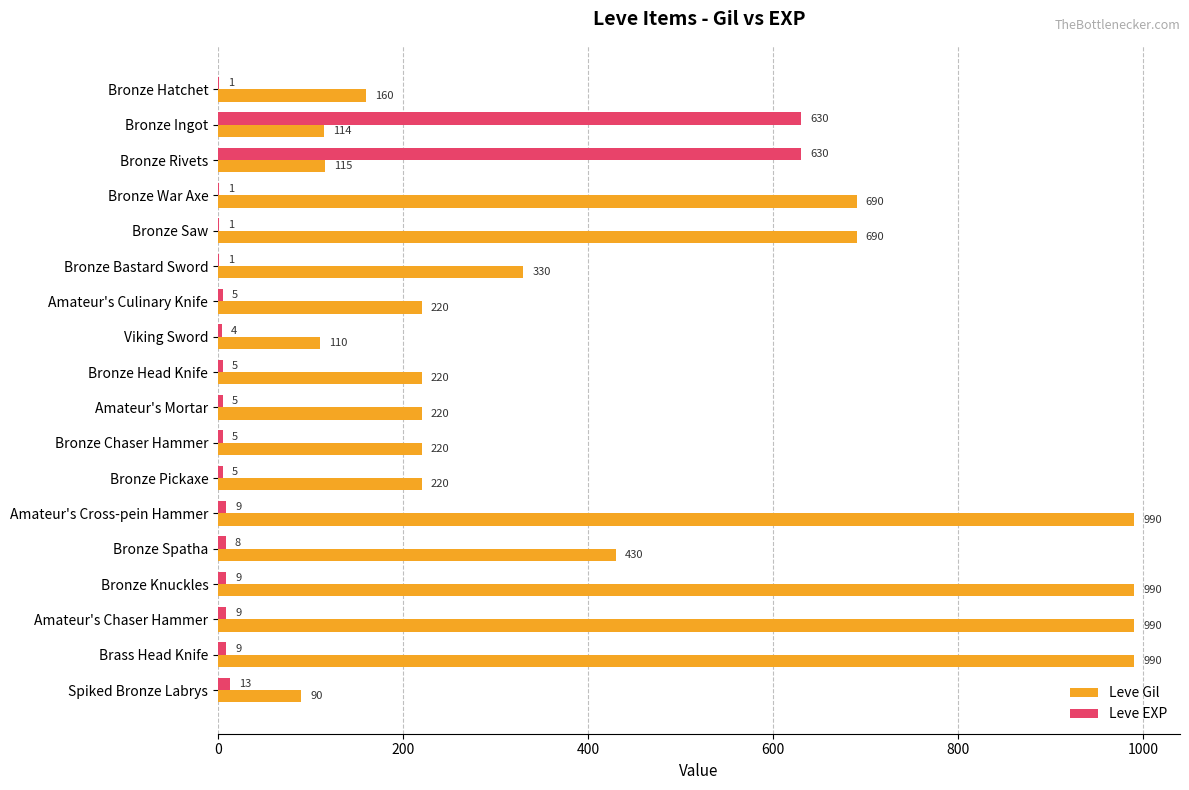

Where is Leve Gil nearest to the value 540?

Bronze Spatha